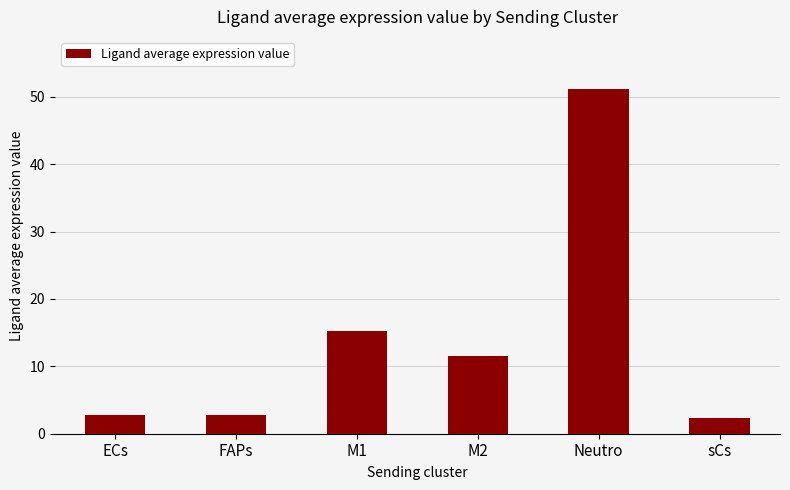

What is the label of the 3rd bar from the left?

M1